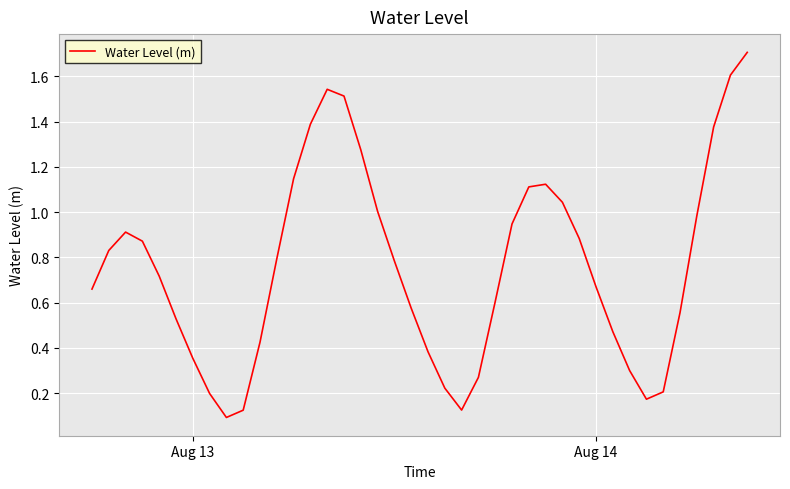

What is the maximum value shown in the chart?

1.7